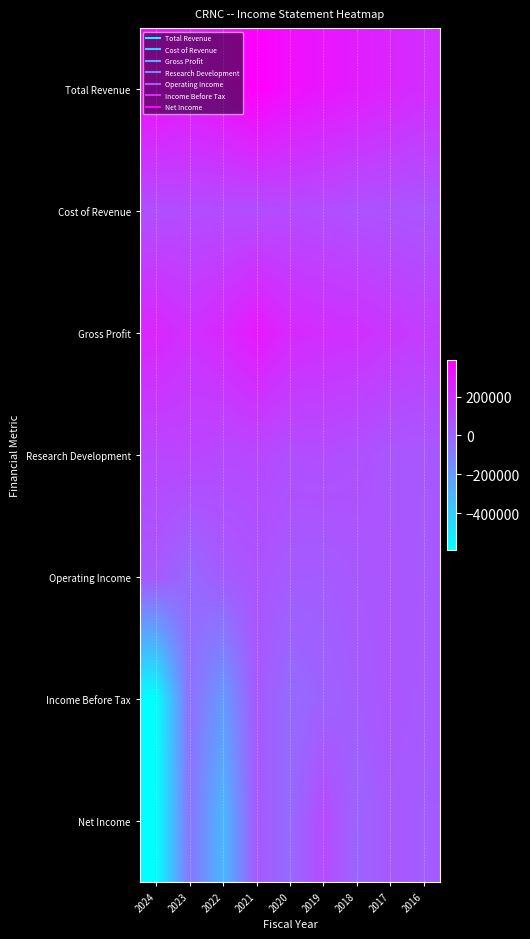

Reading left to right, transcribe all the data shown in this chart.

Total Revenue: 2024=331500	2023=294500	2022=327900	2021=387200	2020=331000	2019=303300	2018=277000	2017=244700	2016=211100
Cost of Revenue: 2024=87100	2023=94700	2022=94200	2021=93600	2020=99500	2019=90800	2018=75200	2017=68500	2016=60600
Gross Profit: 2024=244400	2023=199700	2022=233700	2021=293600	2020=231500	2019=212500	2018=201800	2017=176200	2016=150600
Research Development: 2024=121600	2023=123300	2022=107100	2021=112100	2020=88900	2019=93100	2018=81000	2017=56800	2016=53600
Operating Income: 2024=46300	2023=-15300	2022=38300	2021=65700	2020=38900	2019=36200	2018=53800	2017=63700	2016=47800
Income Before Tax: 2024=-584600	2023=-36400	2022=-198800	2021=48300	2020=-23000	2019=11200	2018=36800	2017=63200	2016=47300
Net Income: 2024=-588100	2023=-56300	2022=-310800	2021=45900	2020=-18300	2019=100300	2018=5900	2017=47300	2016=34900